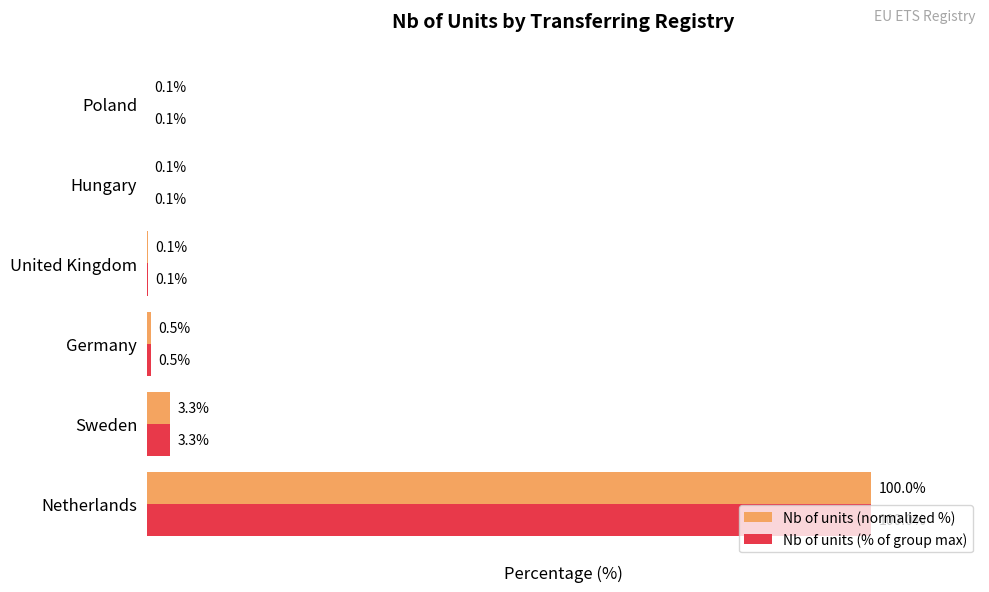

At which label does Nb of units (% of group max) reach its peak?

Netherlands